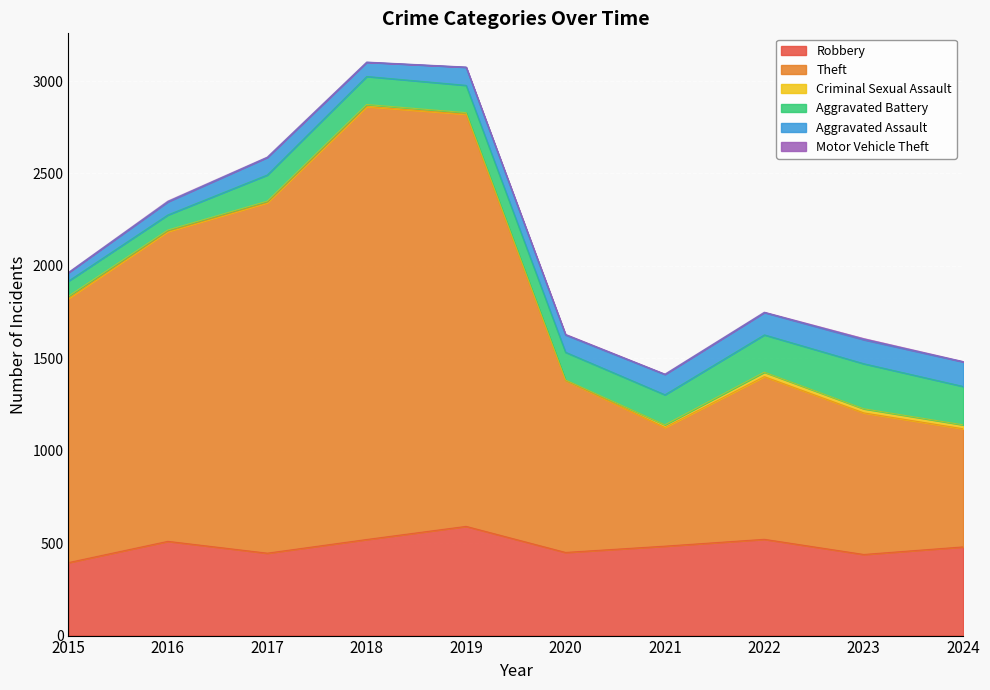

Reading right to left, list all the values displayed in this chart.

Robbery: 2024=480	2023=439	2022=521	2021=484	2020=450	2019=591	2018=520	2017=446	2016=510	2015=395
Theft: 2024=639	2023=766	2022=880	2021=642	2020=930	2019=2230	2018=2342	2017=1896	2016=1676	2015=1429
Criminal Sexual Assault: 2024=21	2023=22	2022=24	2021=14	2020=3	2019=8	2018=11	2017=8	2016=8	2015=12
Aggravated Battery: 2024=208	2023=244	2022=202	2021=163	2020=150	2019=148	2018=152	2017=142	2016=82	2015=82
Aggravated Assault: 2024=133	2023=130	2022=121	2021=110	2020=94	2019=98	2018=77	2017=95	2016=71	2015=46
Motor Vehicle Theft: 2024=2	2023=6	2022=2	2021=2	2020=3	2019=1	2018=1	2017=2	2016=4	2015=1